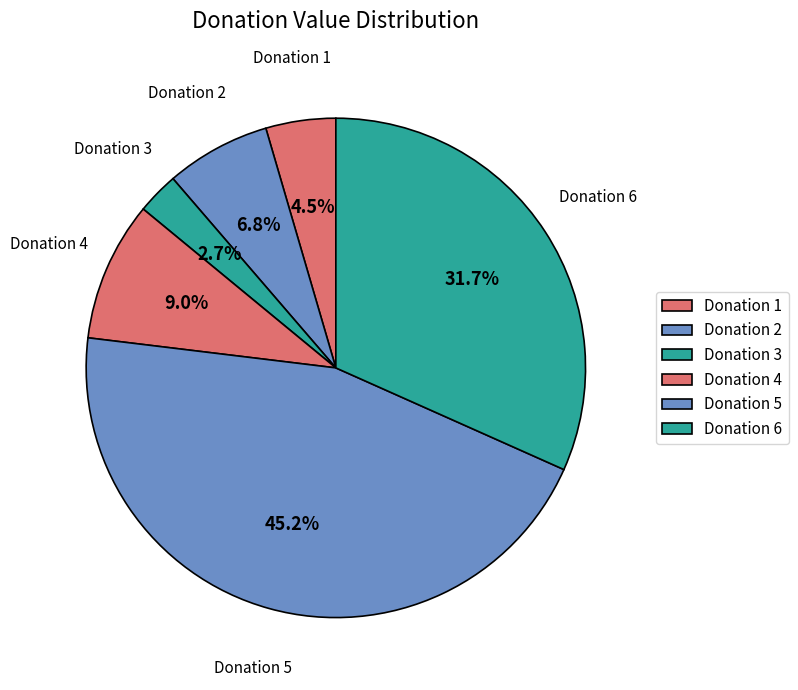

Rank the categories by value from highest to lowest.

Donation 5, Donation 6, Donation 4, Donation 2, Donation 1, Donation 3